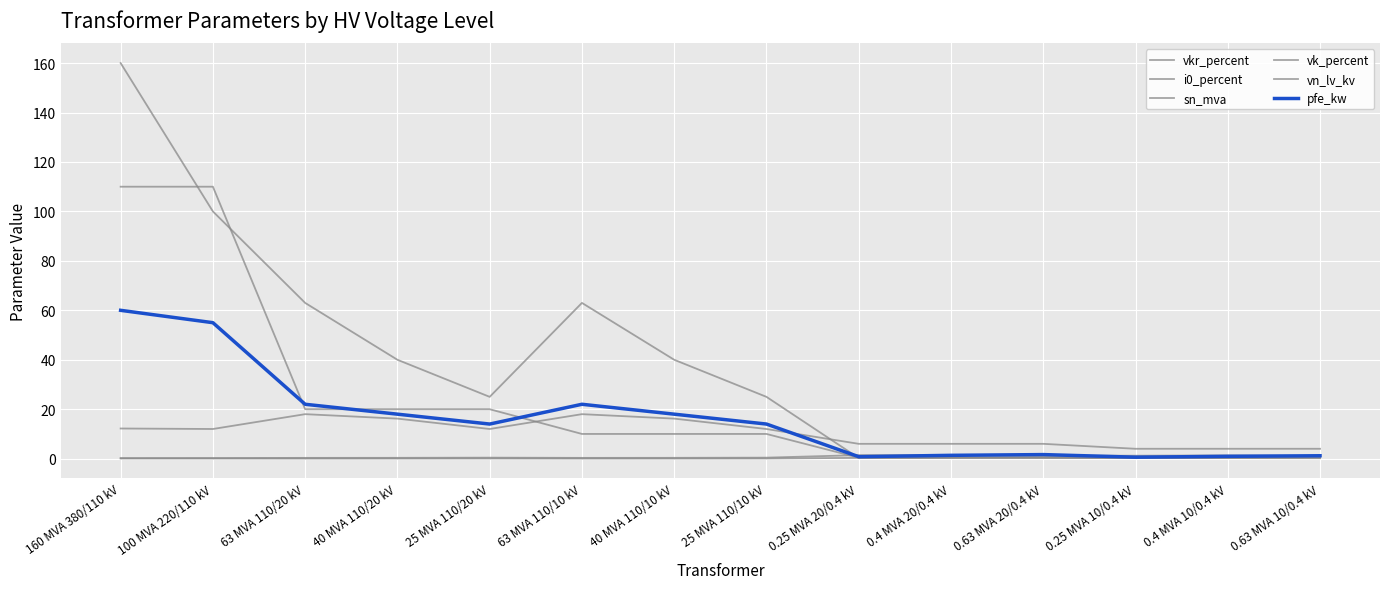

Is it true that pfe_kw equals 0.8 at 0.25 MVA 20/0.4 kV?

True